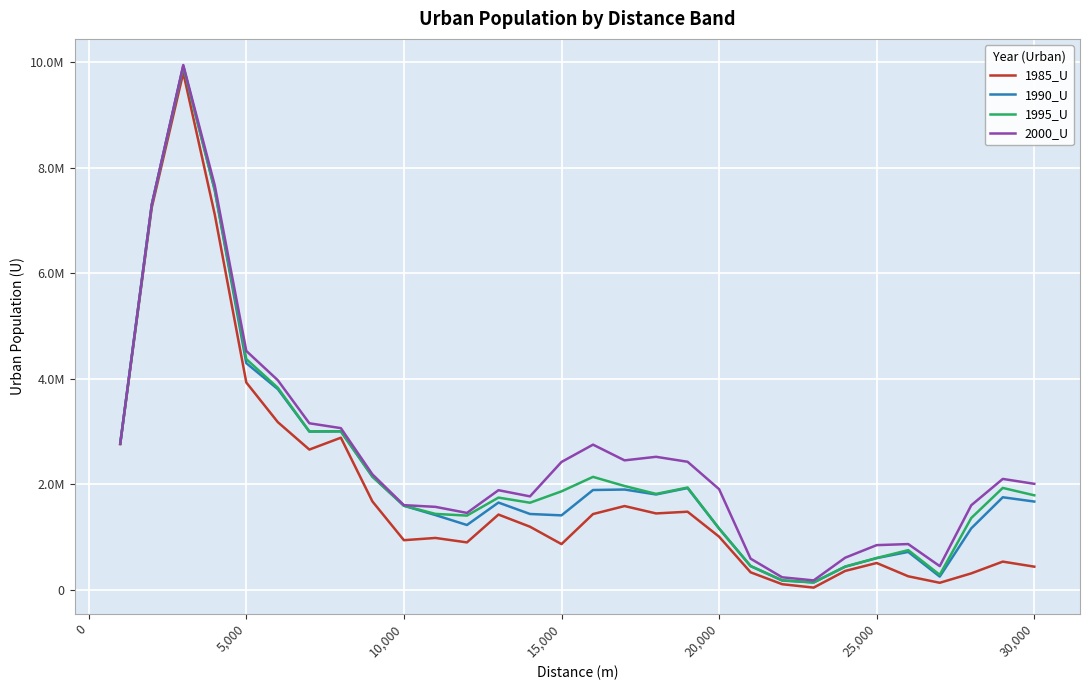

Does the chart display data point markers on the line(s)?

No